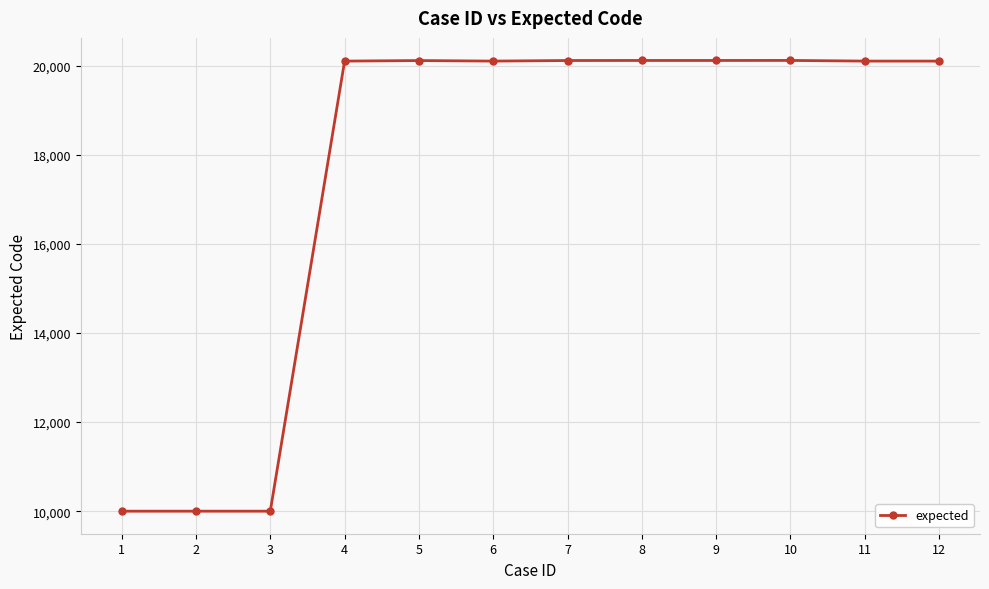

What is the value of the 5th point from the left?

20115